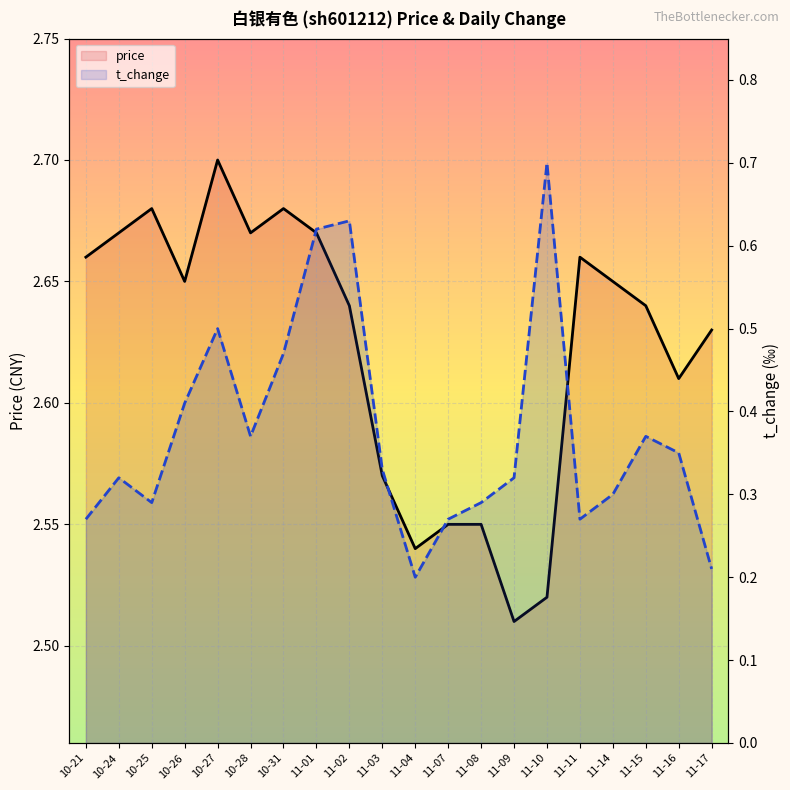

Where is price nearest to the value 2?

11-09